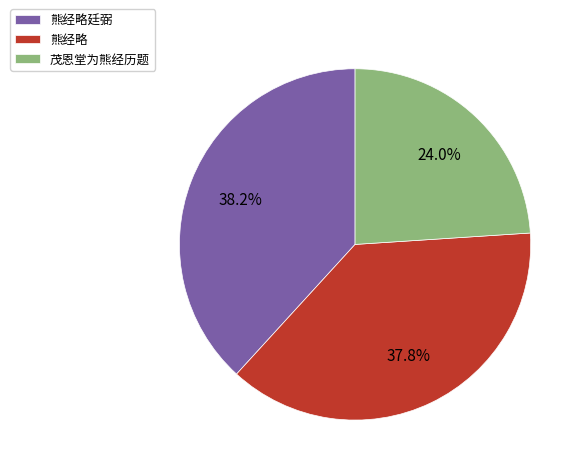

What percentage is NOT represented by 茂恩堂为熊经历题?

76.0%